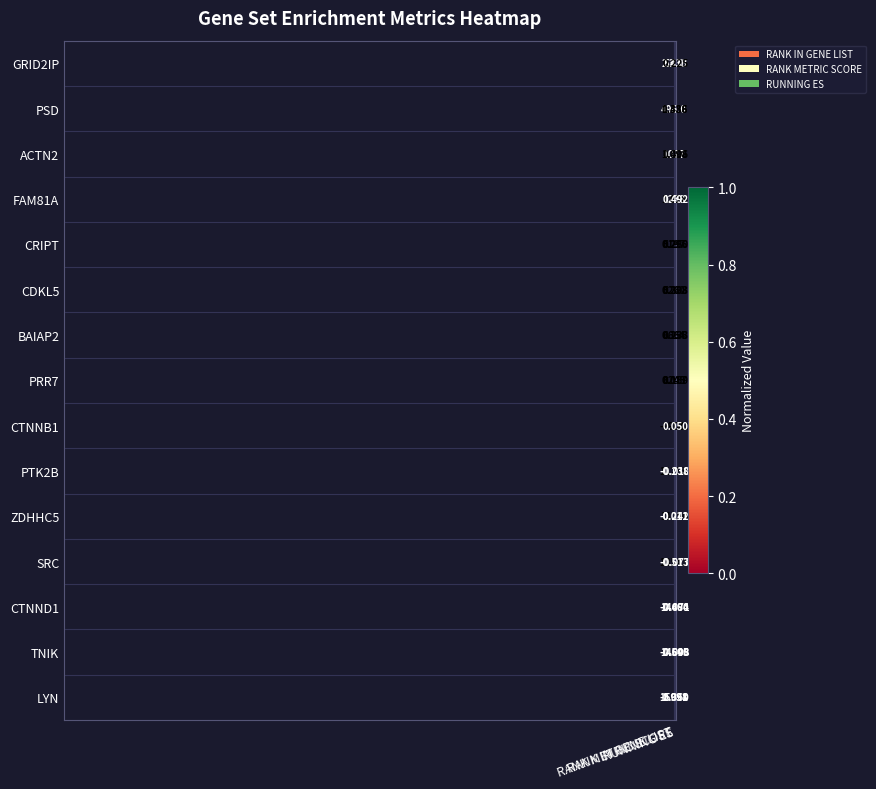

Which series has the widest spread of values?

LYN